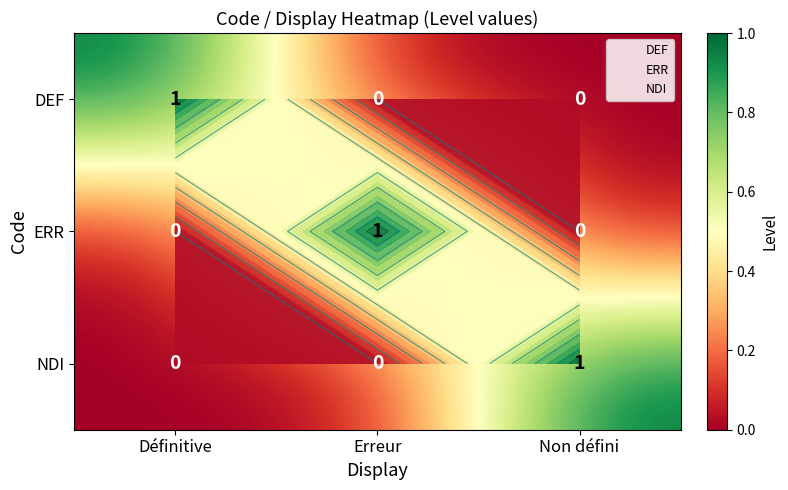

Between Erreur and Définitive, which is larger?

Définitive